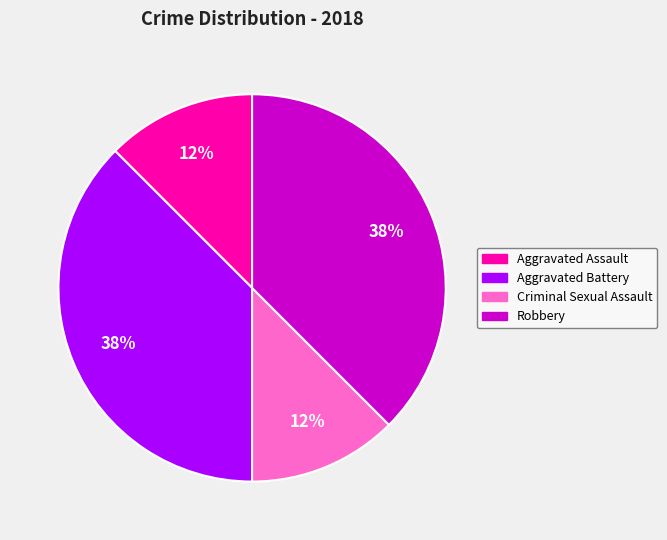

The Criminal Sexual Assault slice represents 2% of the pie. True or false?

False